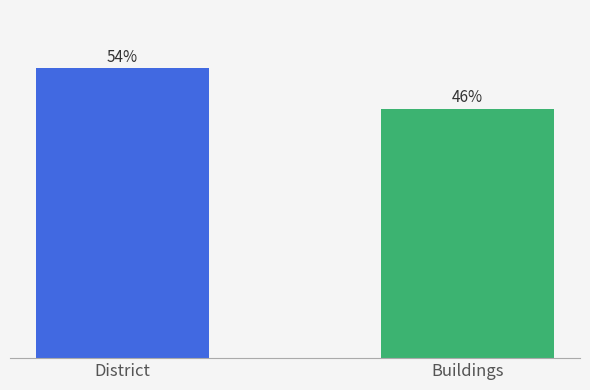

Are the bars horizontal?

No